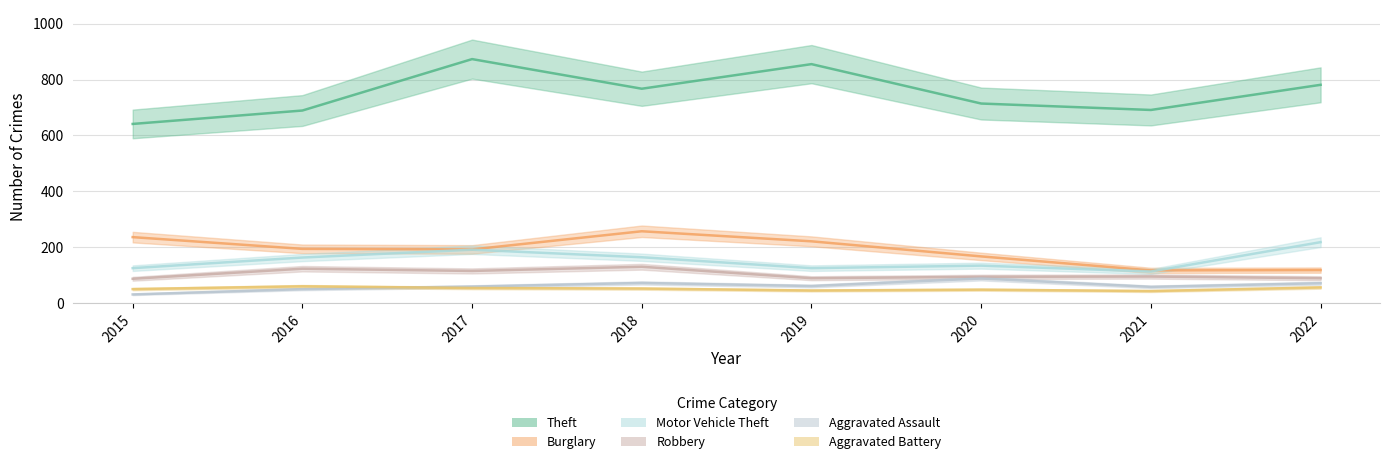

How many values in the Burglary series are below 194?

4